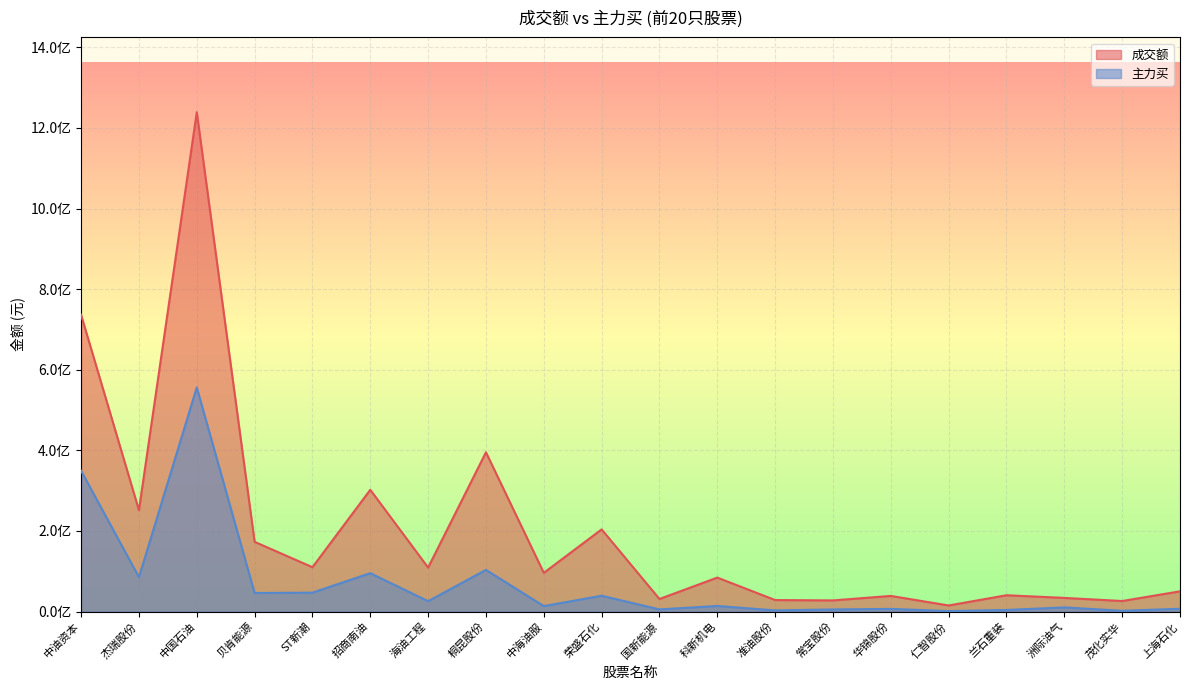

How many interior local peaks does the 成交额 series have?

7